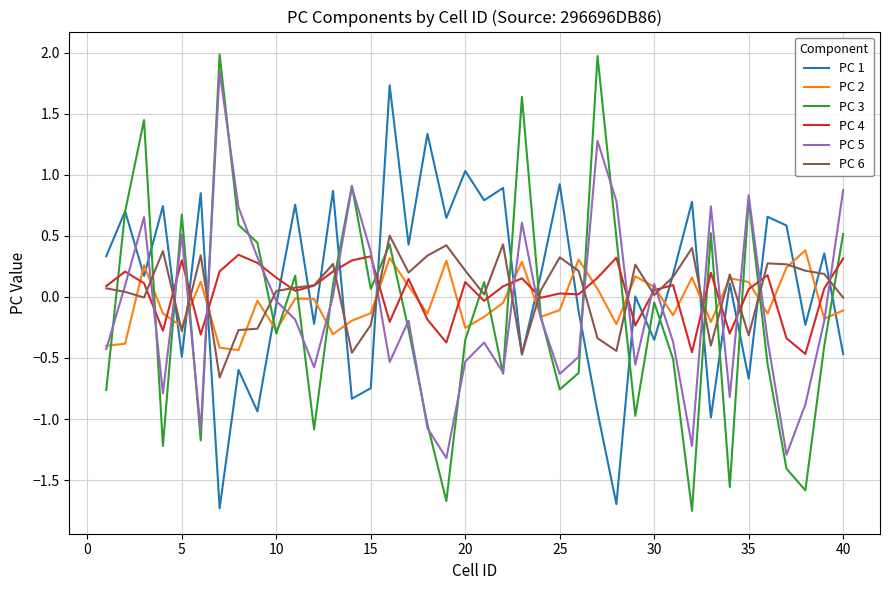

At which category does PC 6 reach its first local valley?

5